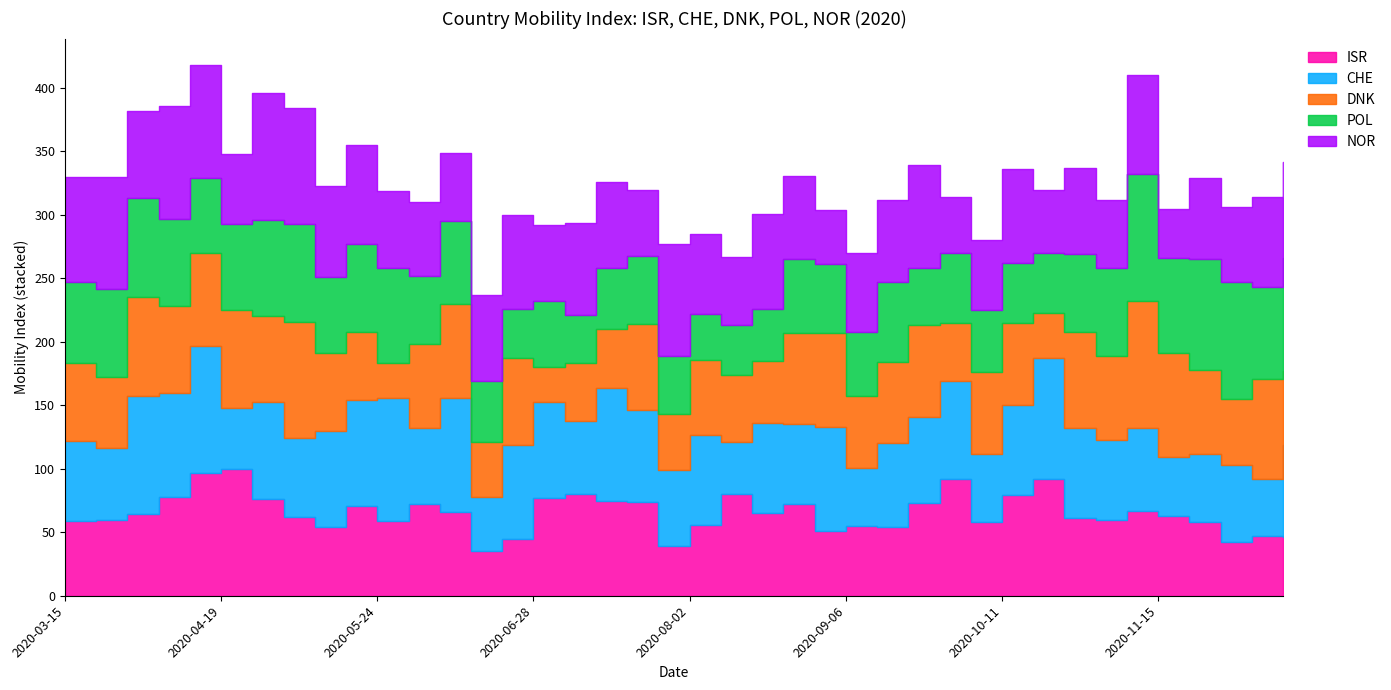

At which category is the sum across all series the highest?

2020-04-12